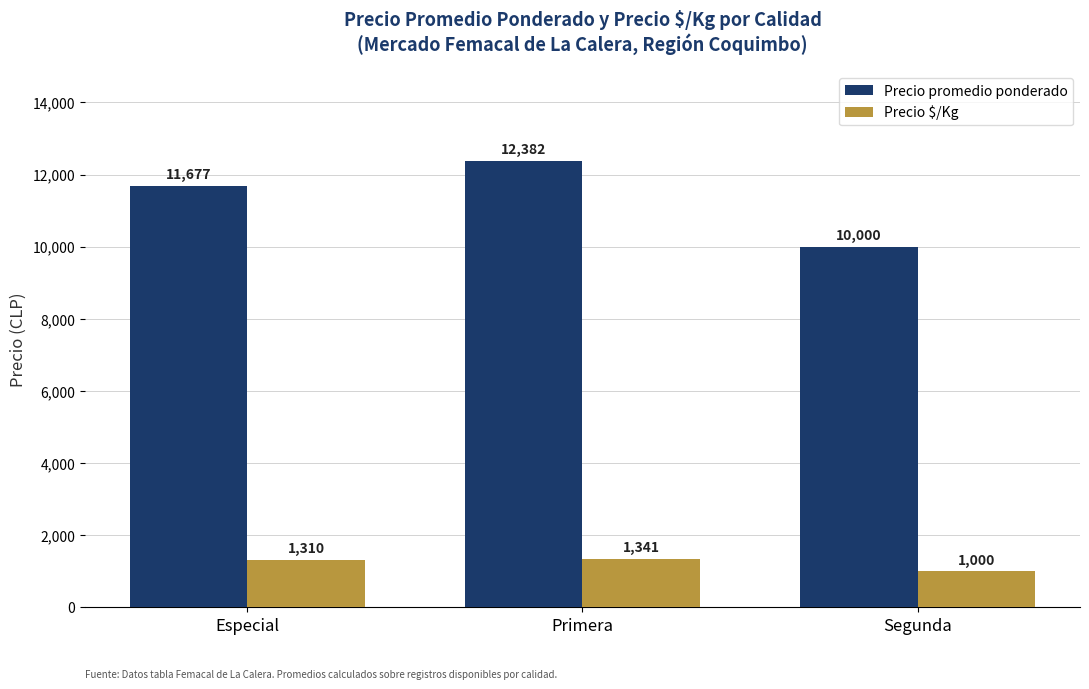

Rank the series at Especial from lowest to highest value.

Precio $/Kg, Precio promedio ponderado